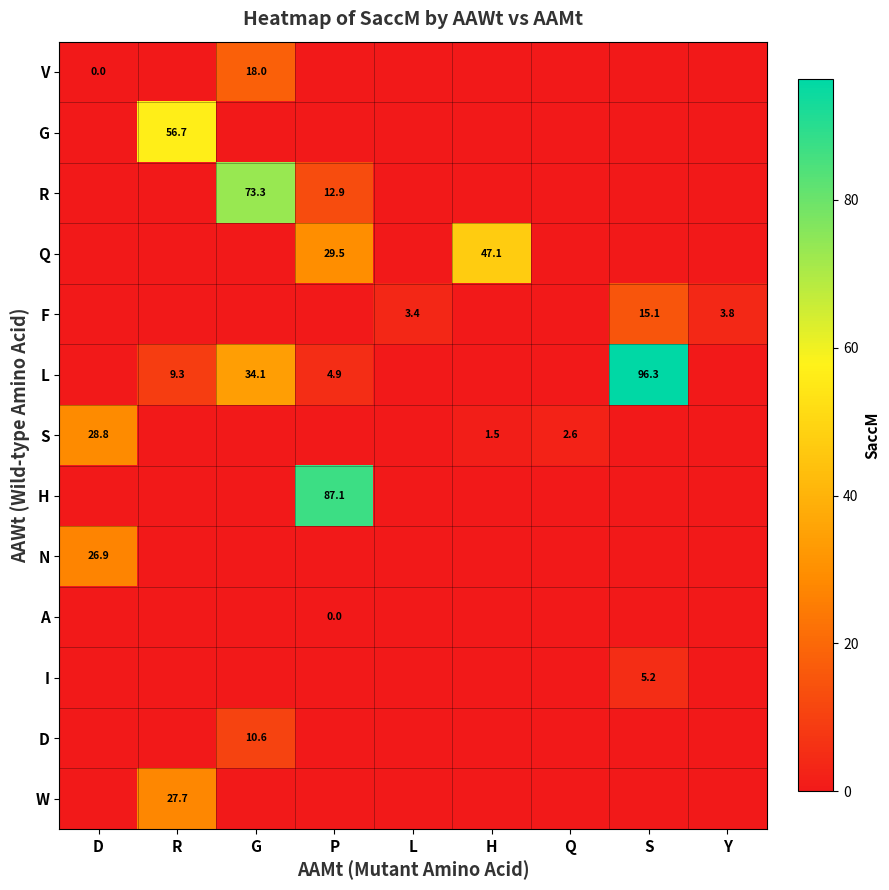

Is the value of Q at H greater than the value of V at D?

Yes